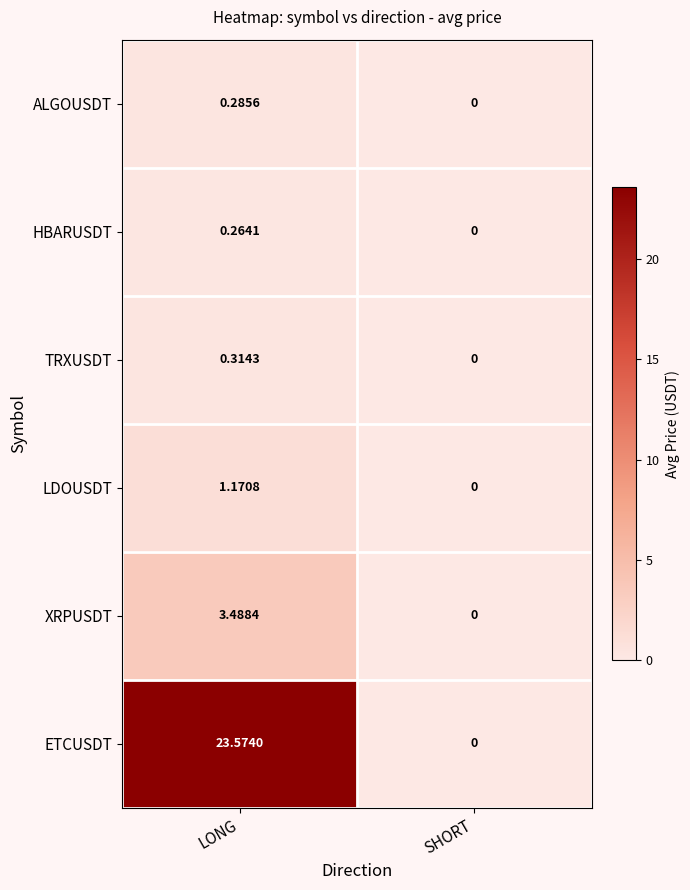

At which category is the sum across all series the highest?

LONG